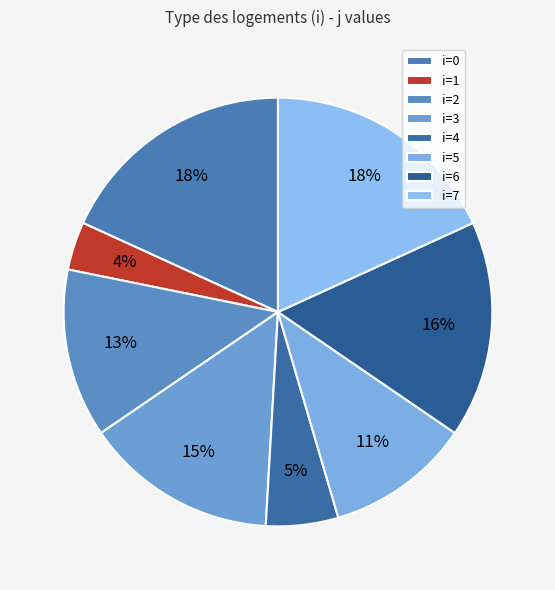

How many segments does this pie chart have?

8